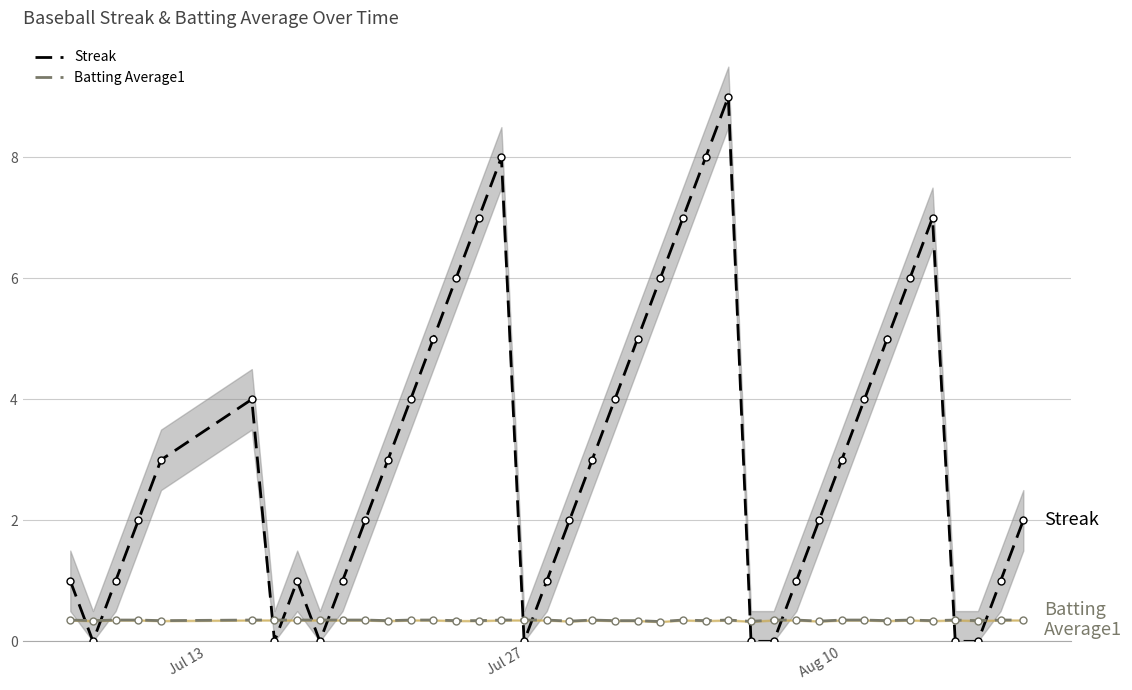

What are all the series names shown in the legend?

Streak, Batting Average1